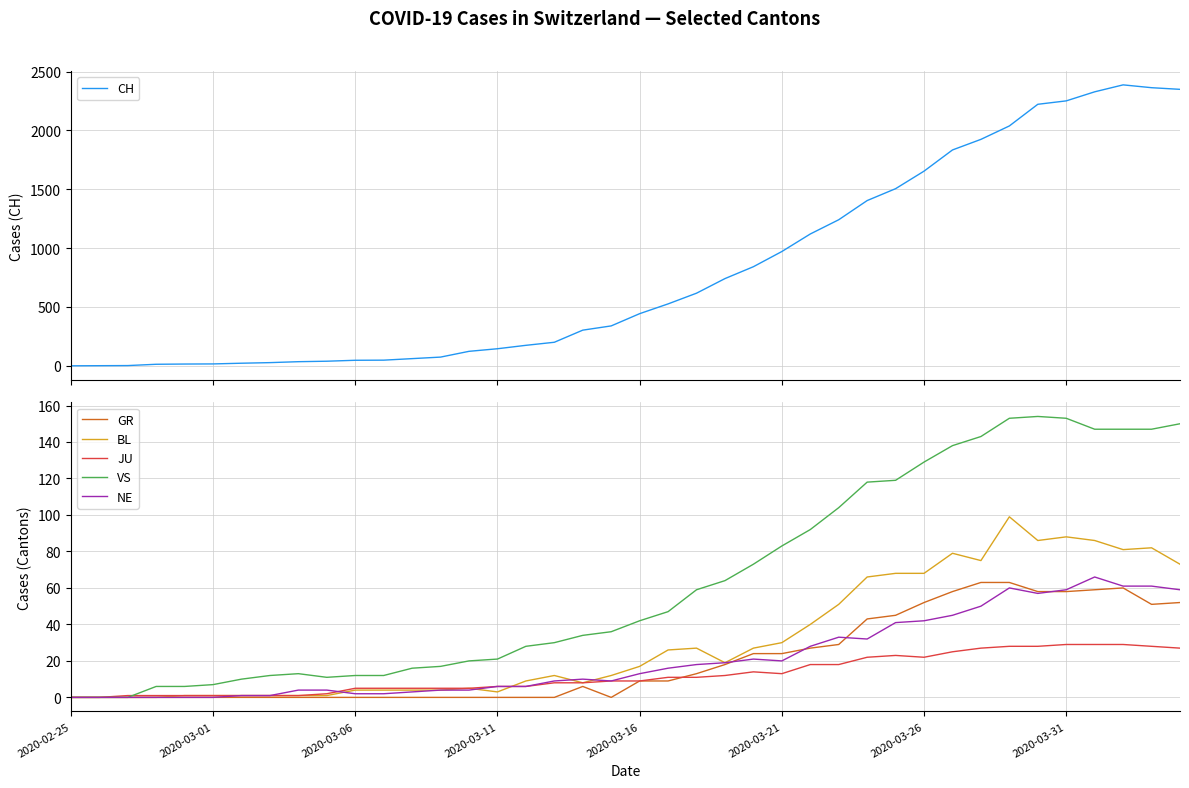

Which series has the largest range (max minus min)?

CH